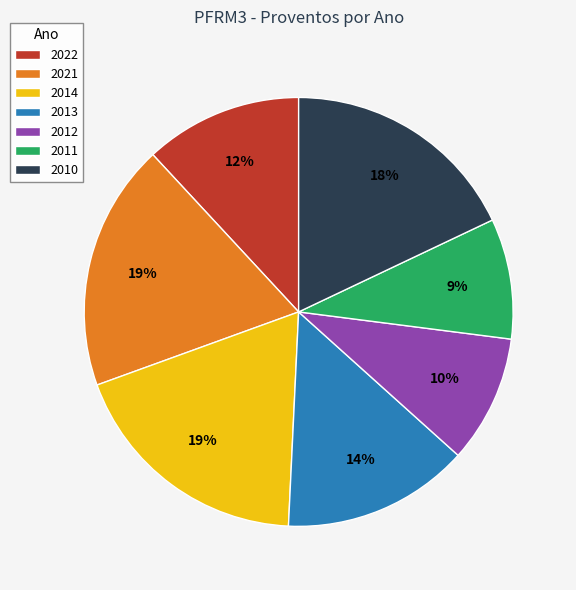

Combined, do 2010 and 2013 account for over 50%?

No